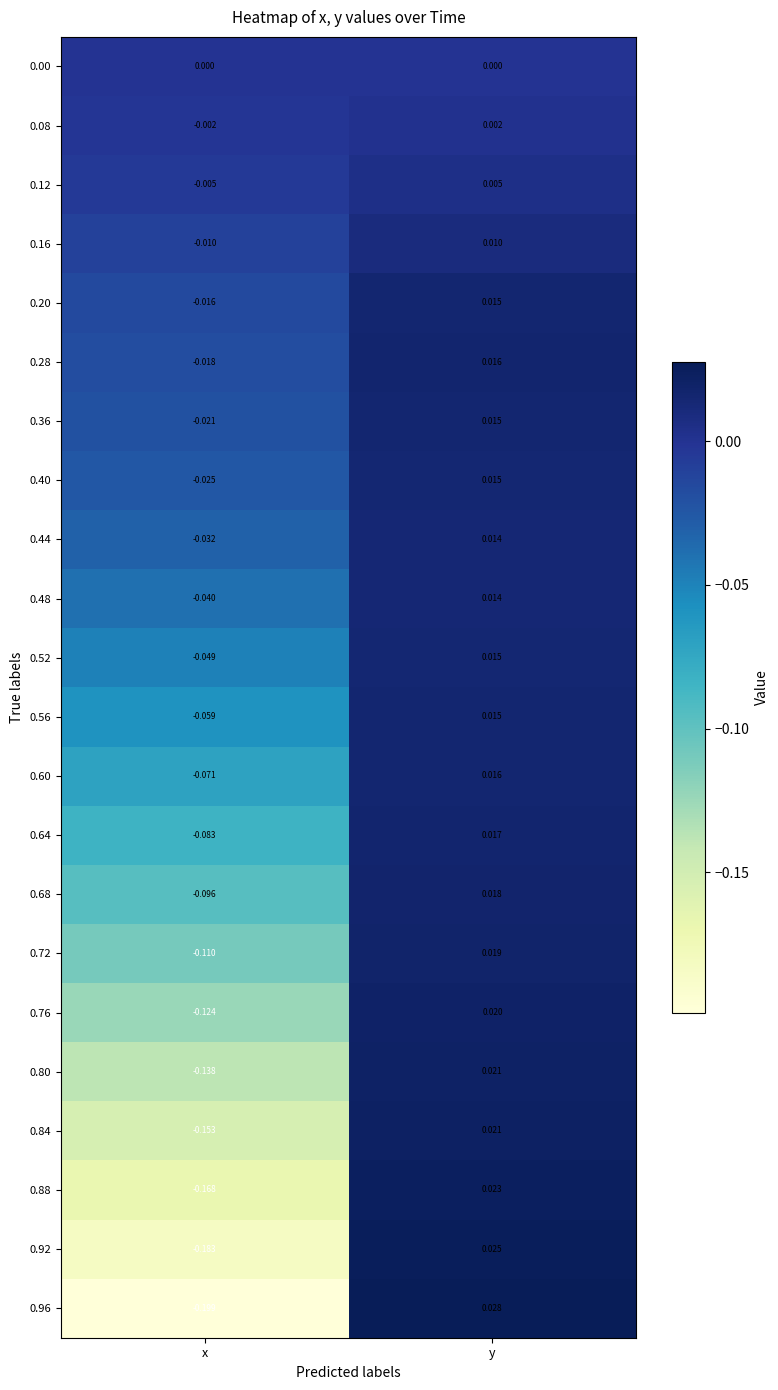

Is the value of 0.20 at y greater than the value of 0.84 at y?

No